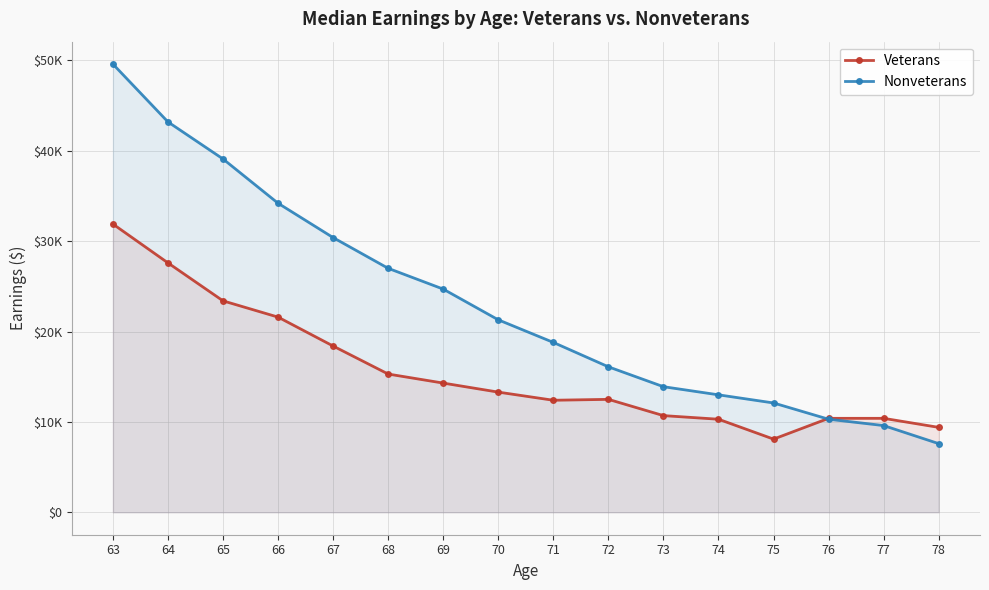

What is the difference between the maximum and minimum values in the Veterans series?

23800